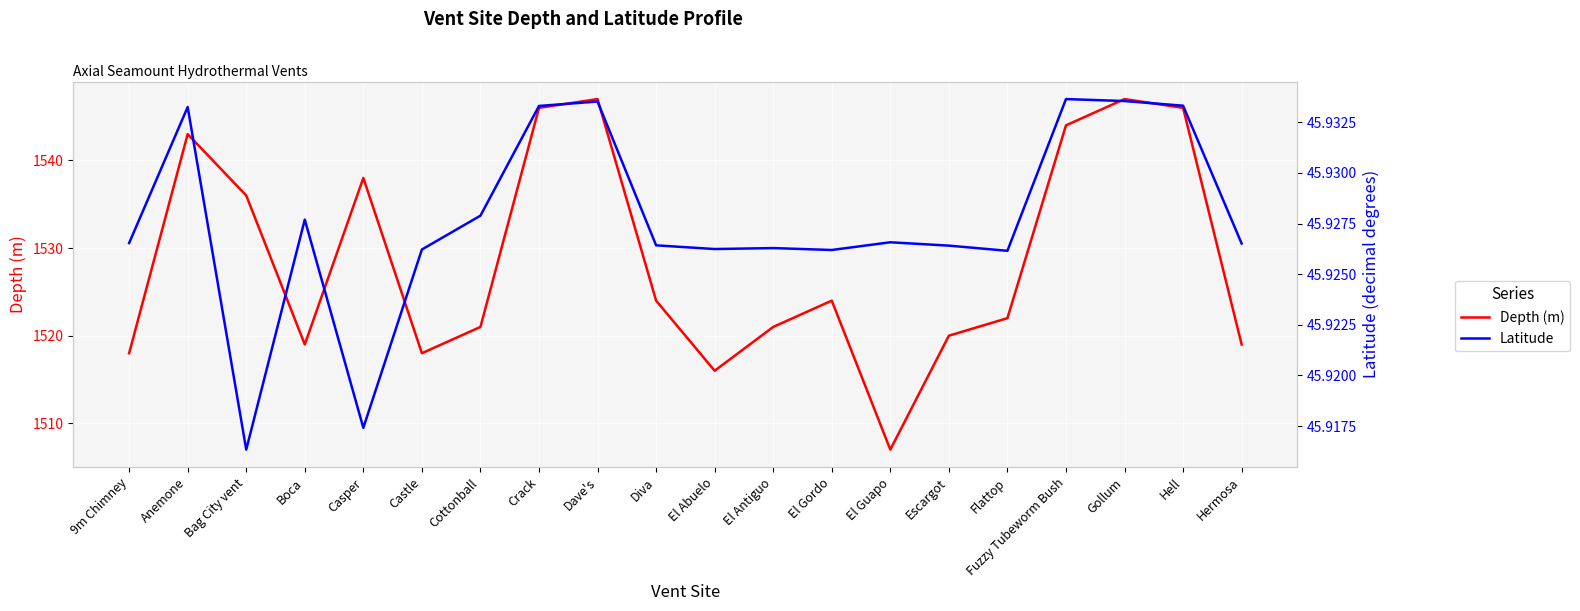

What position from the left is Hermosa?

20